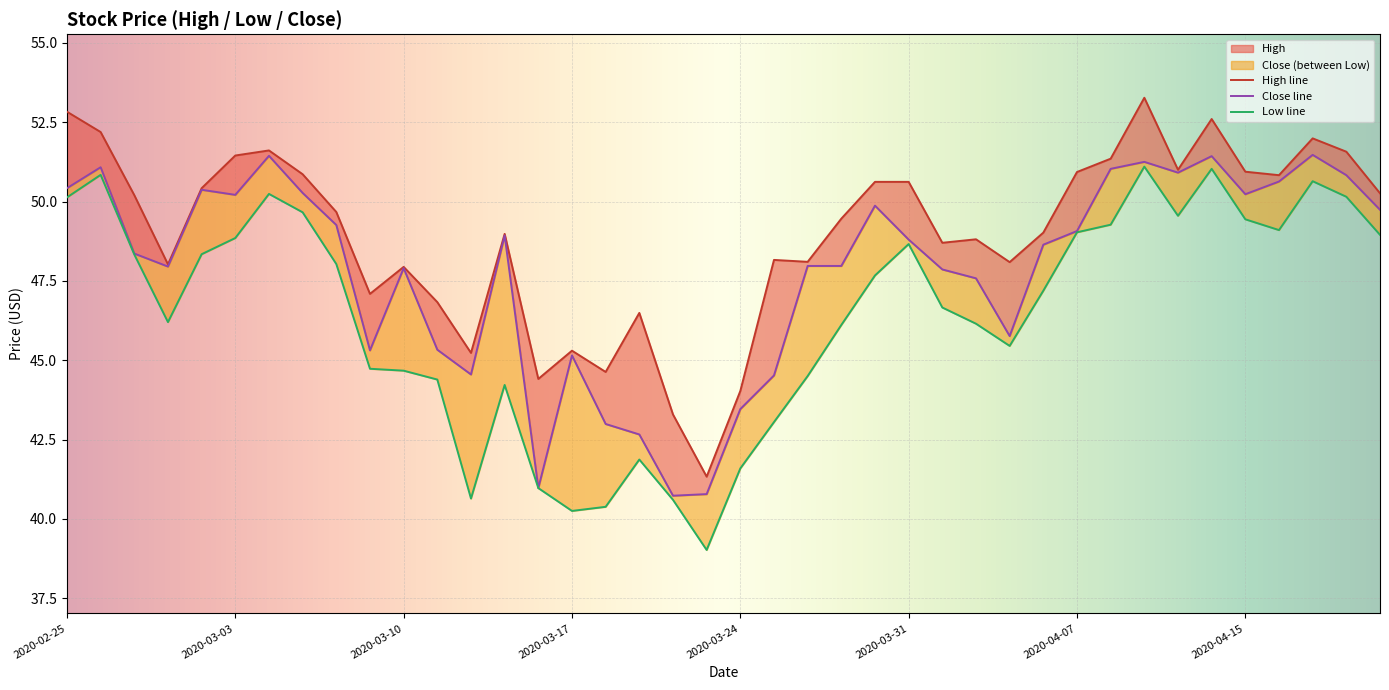

Does the chart display data point markers on the line(s)?

No